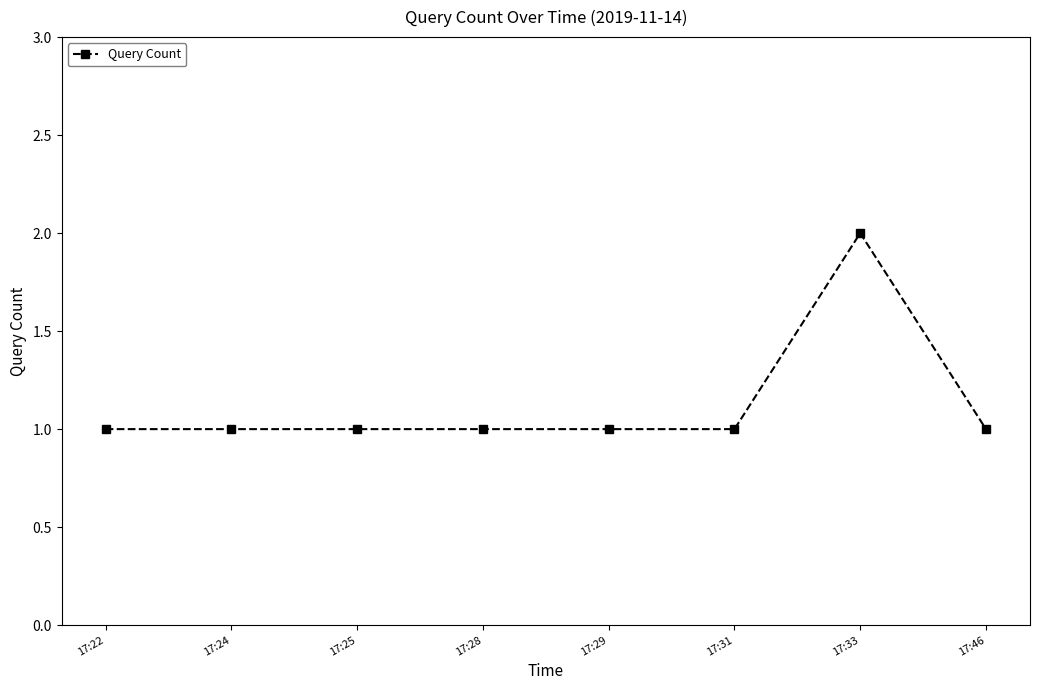

How many series are shown in this chart?

1